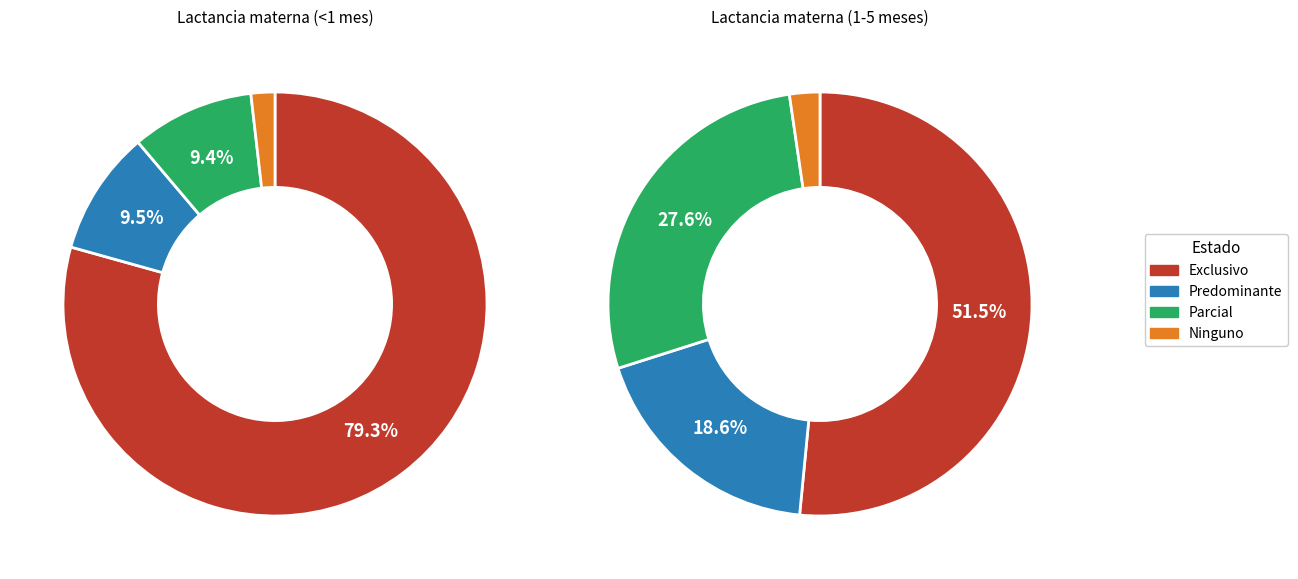

Does Exclusivo account for over 50% of the chart?

Yes